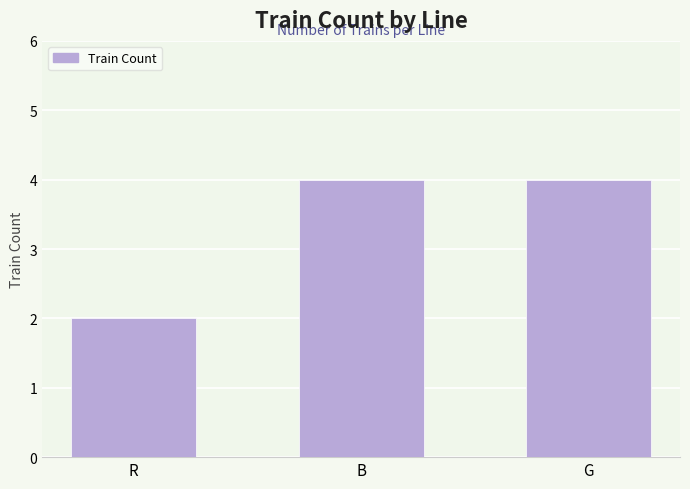

The value at R is 3. True or false?

False